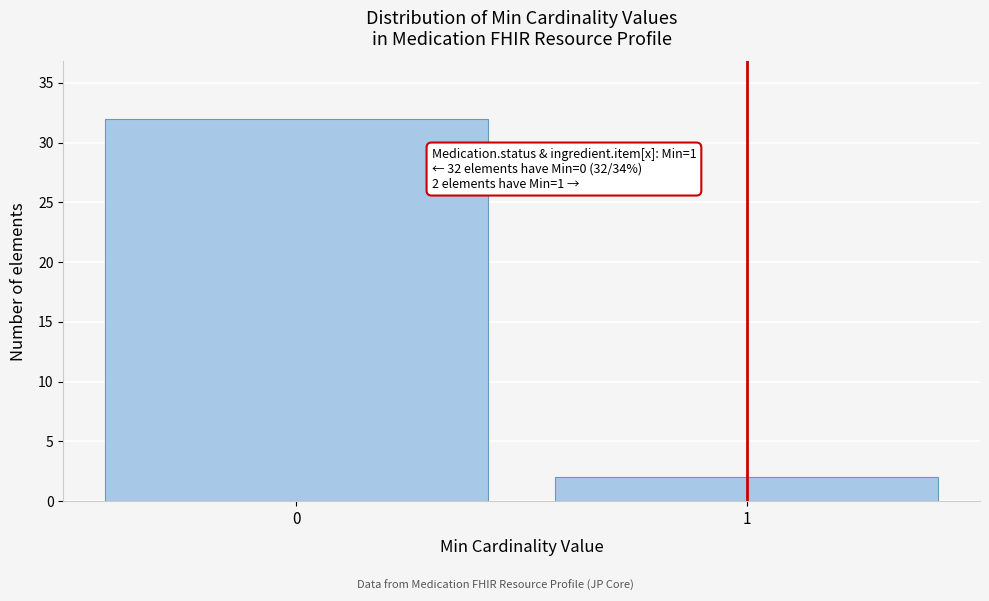

Reading left to right, transcribe all the data shown in this chart.

0=32	1=2